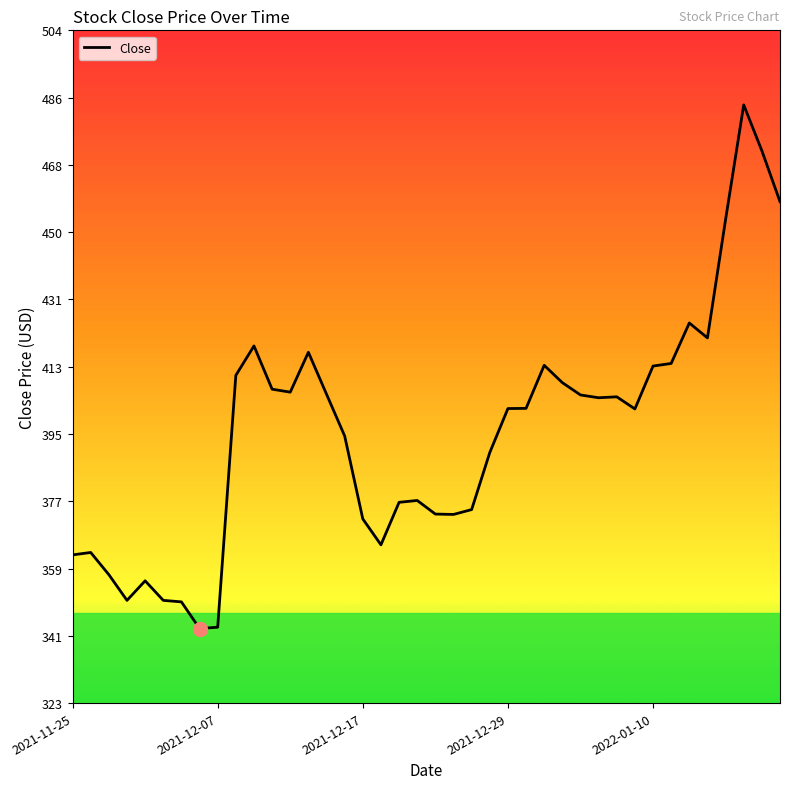

What is the smallest value displayed?

343.2